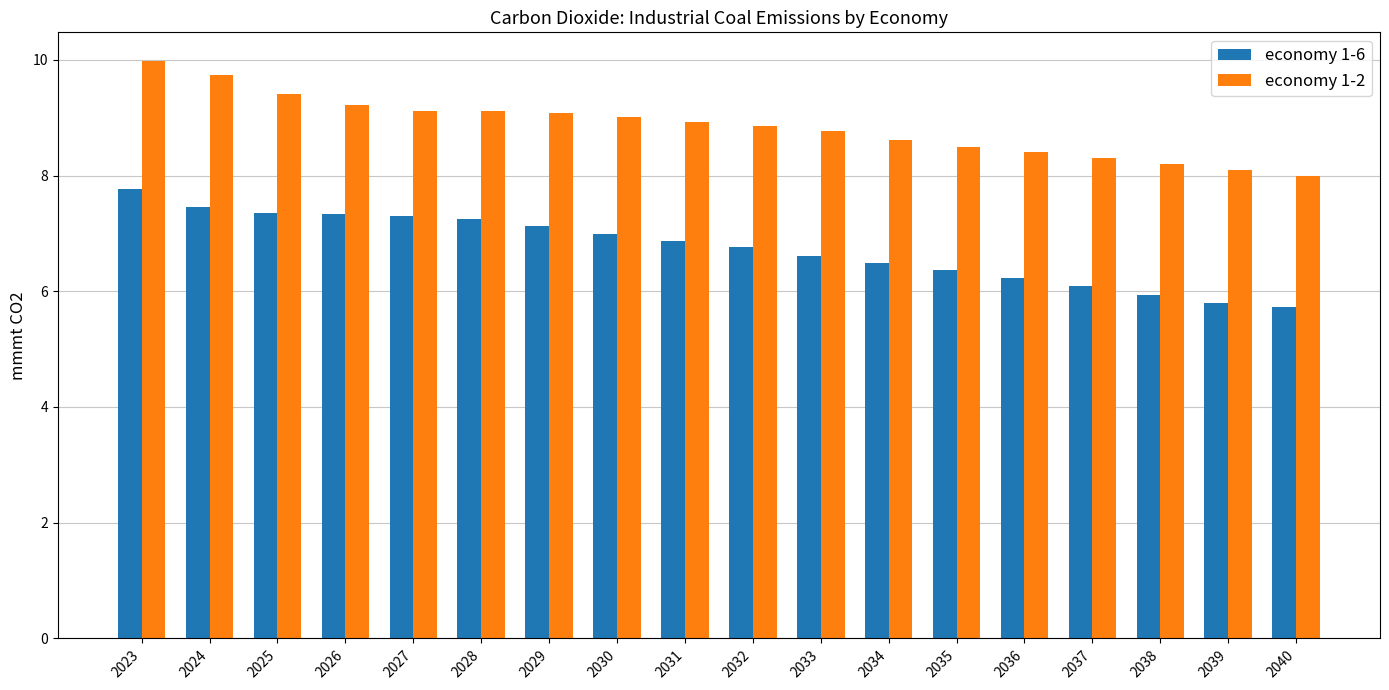

What is the smallest value displayed?

5.7